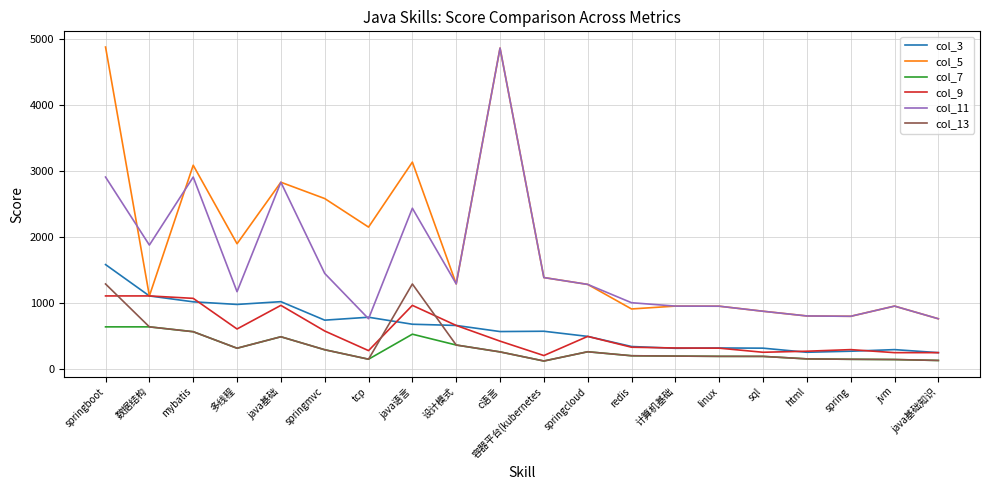

Between tcp and sql, which series saw the biggest shift?

col_5